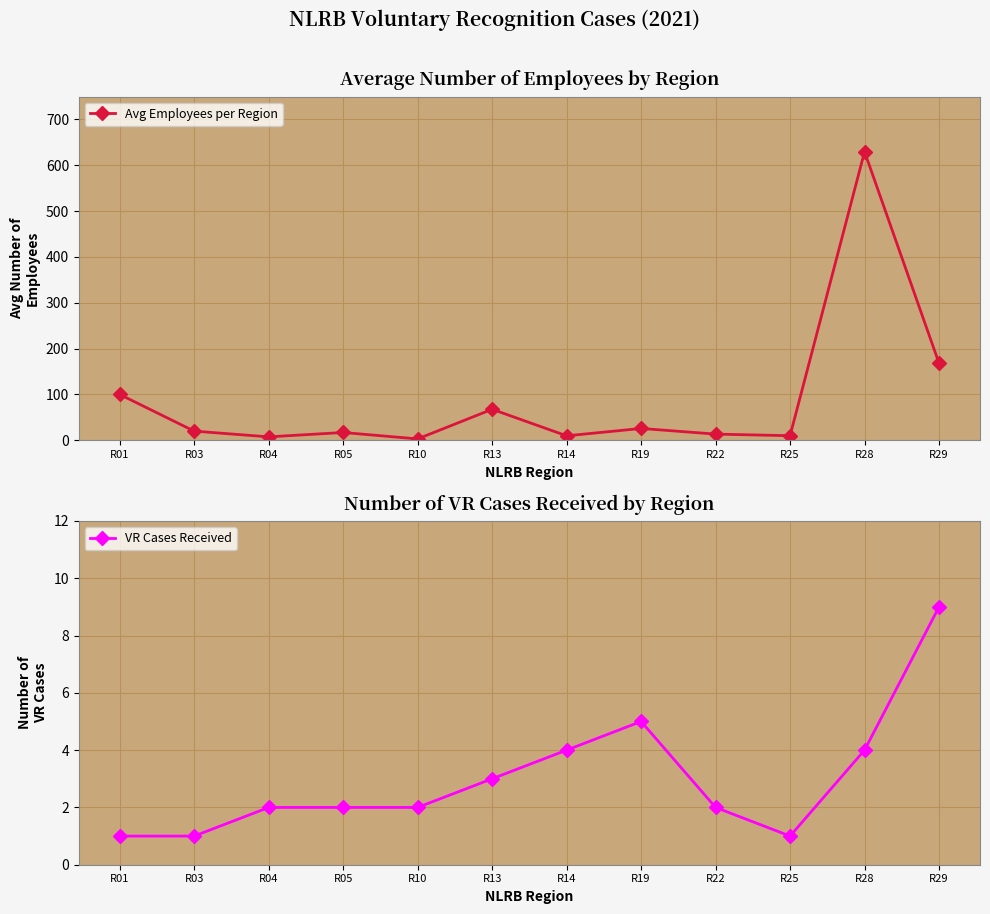

What is the difference between the VR Cases Received values at R05 and R25?

1